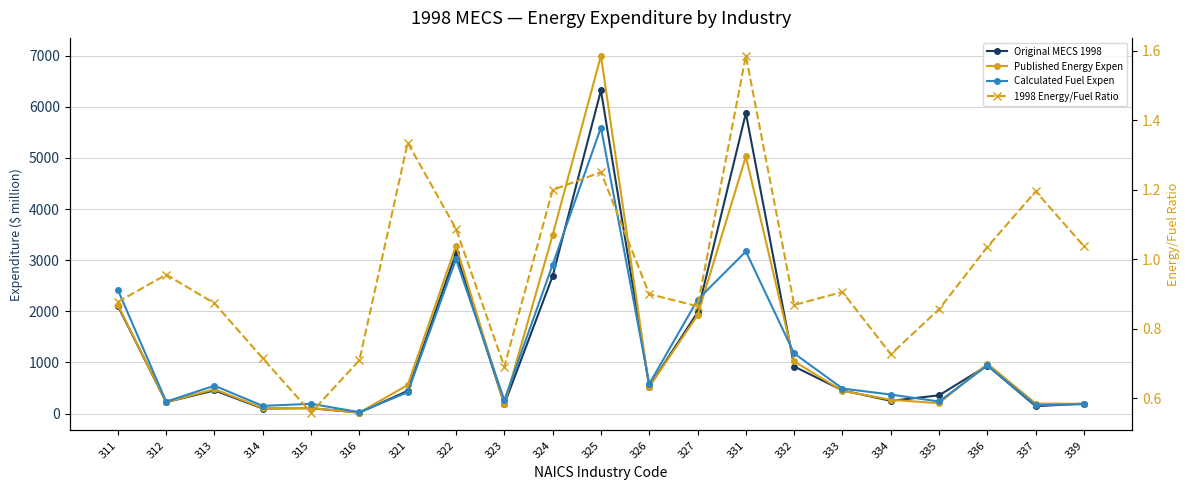

At which category does Original MECS 1998 reach its first local valley?

312